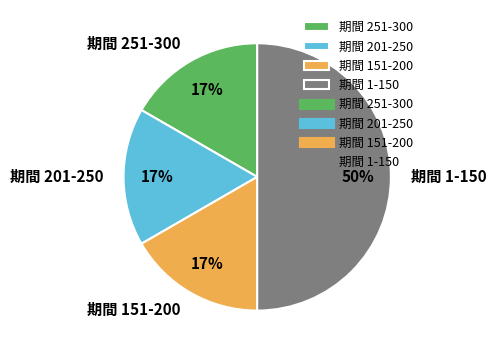

Which category has the biggest portion of the pie?

期間 1-150